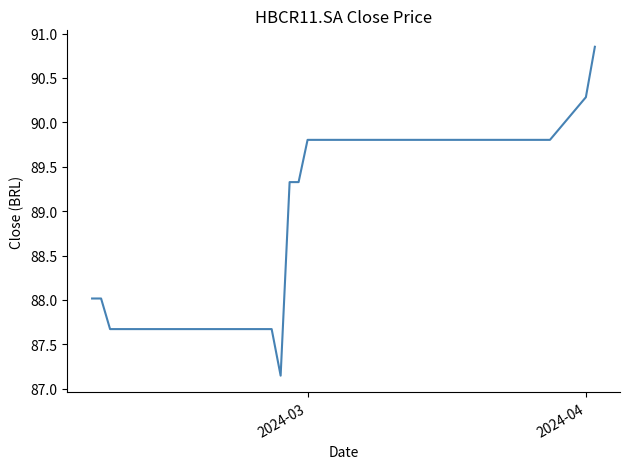

What is the difference between the maximum and minimum values?

3.7